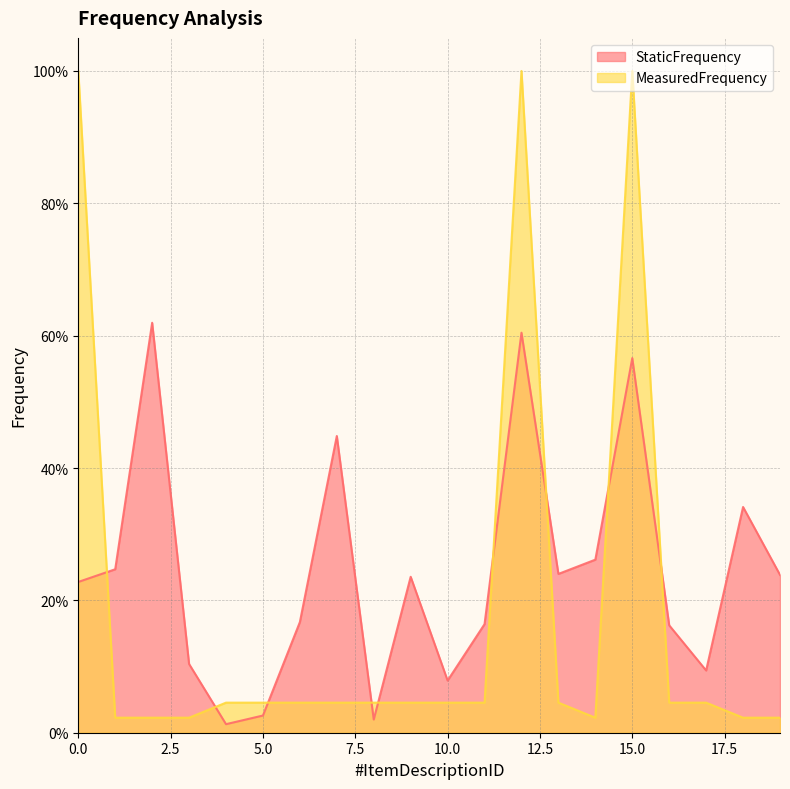

What is the sum of the MeasuredFrequency values at 13 and 4?

0.1